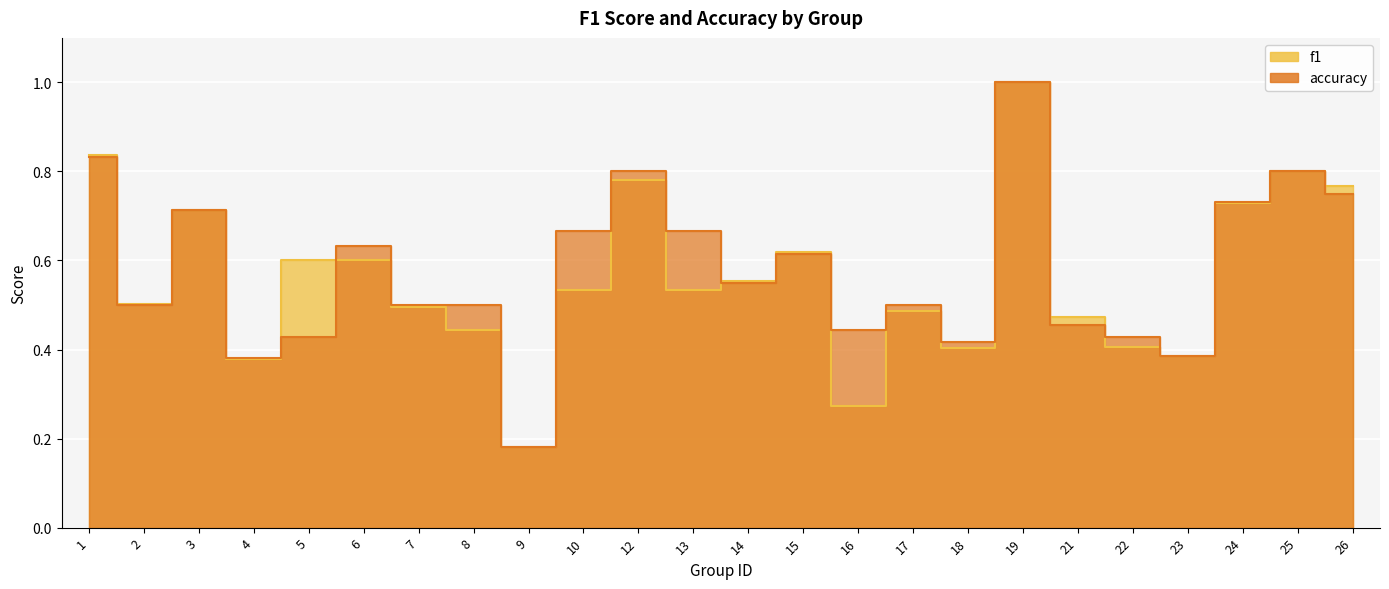

Which series has the largest range (max minus min)?

f1